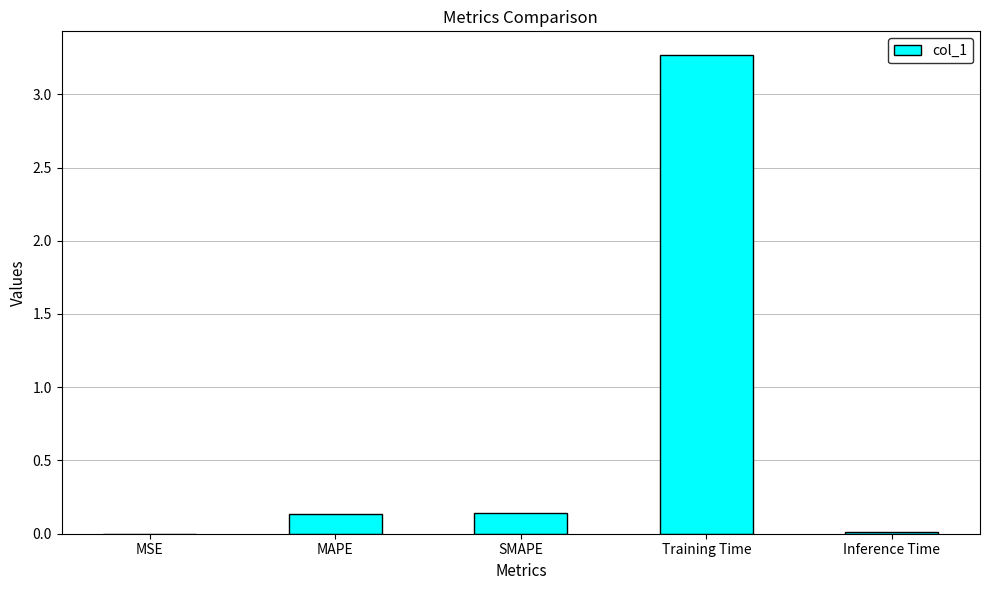

What is the sum of all values?

3.6